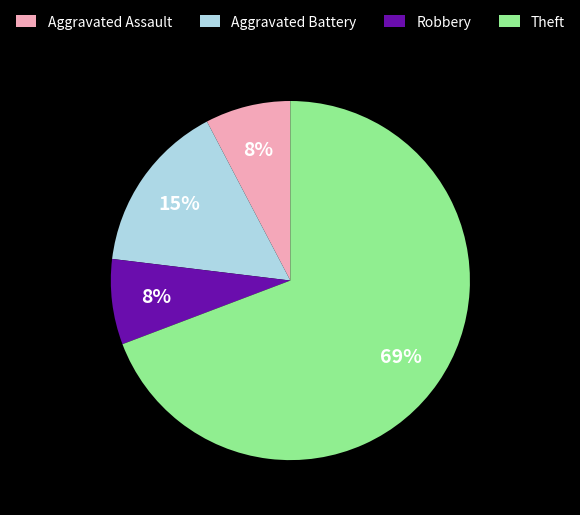

Does Aggravated Battery represent more than half of the total?

No